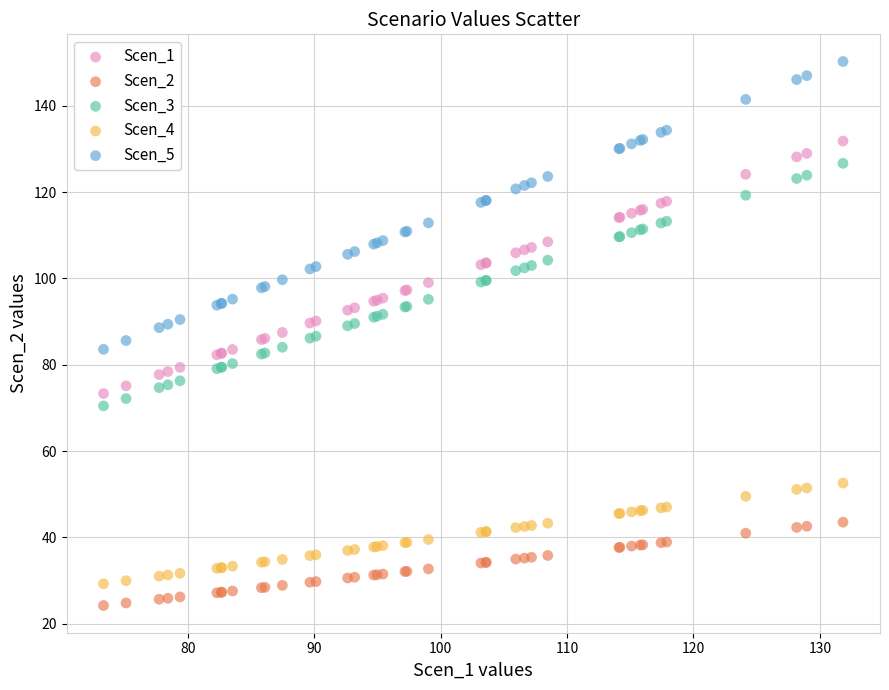

Which series has the largest Y range (max minus min)?

Scen_5